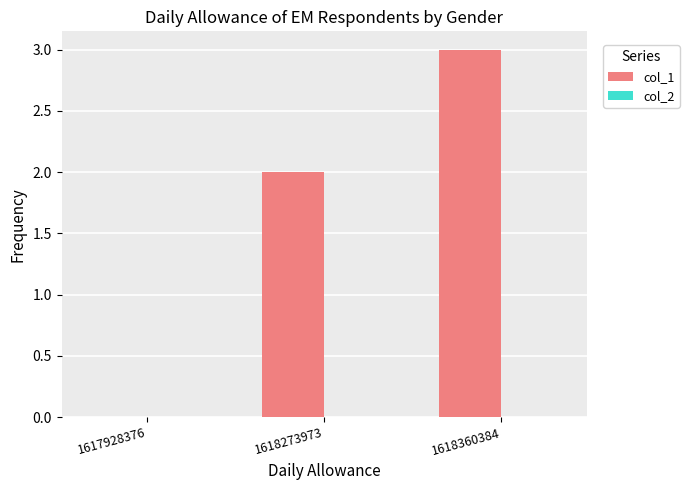

Count the number of data series in this chart.

1